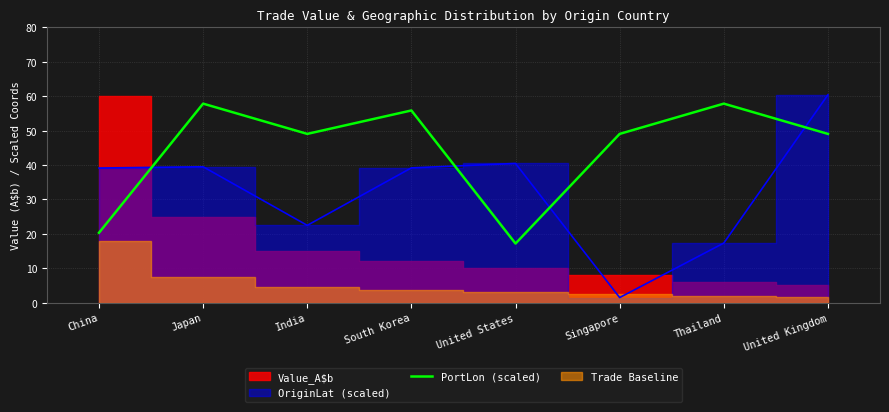

True or false: there are more than 2 points higher than both neighbors.

True